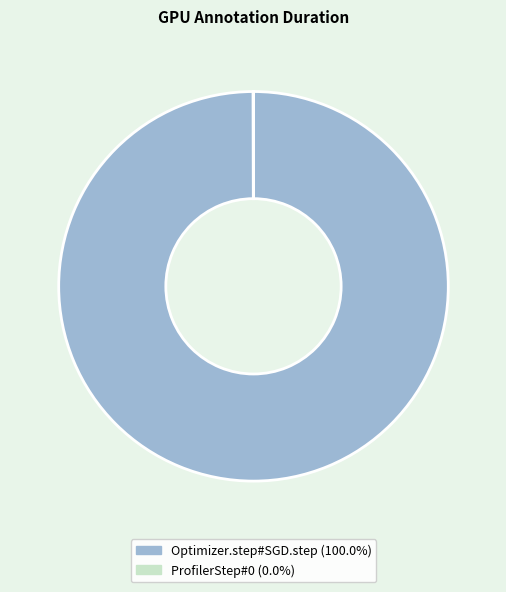

Is it true that Optimizer.step#SGD.step is 87% of the pie?

False